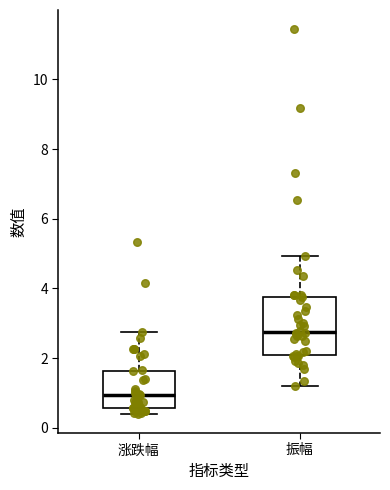

Comparing the boxes themselves (not the whiskers), which one is the tallest?

振幅